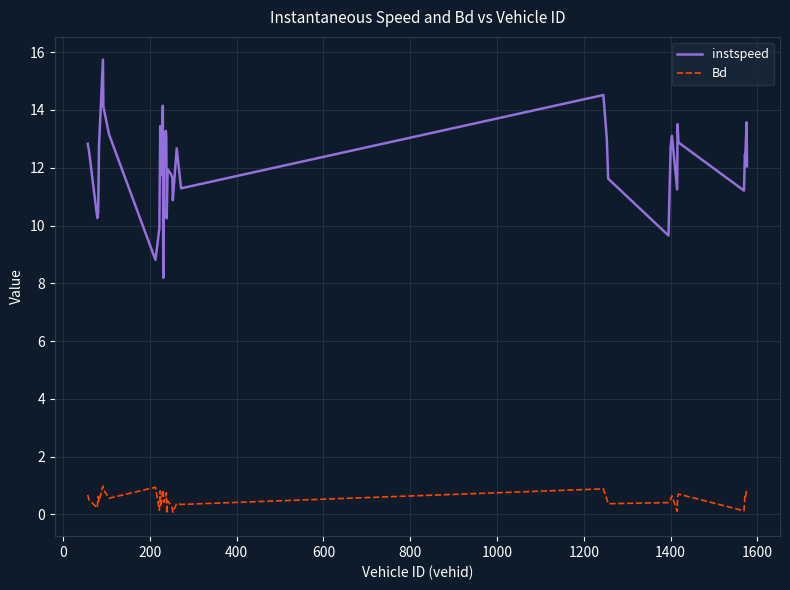

What is the greatest value displayed?

15.7